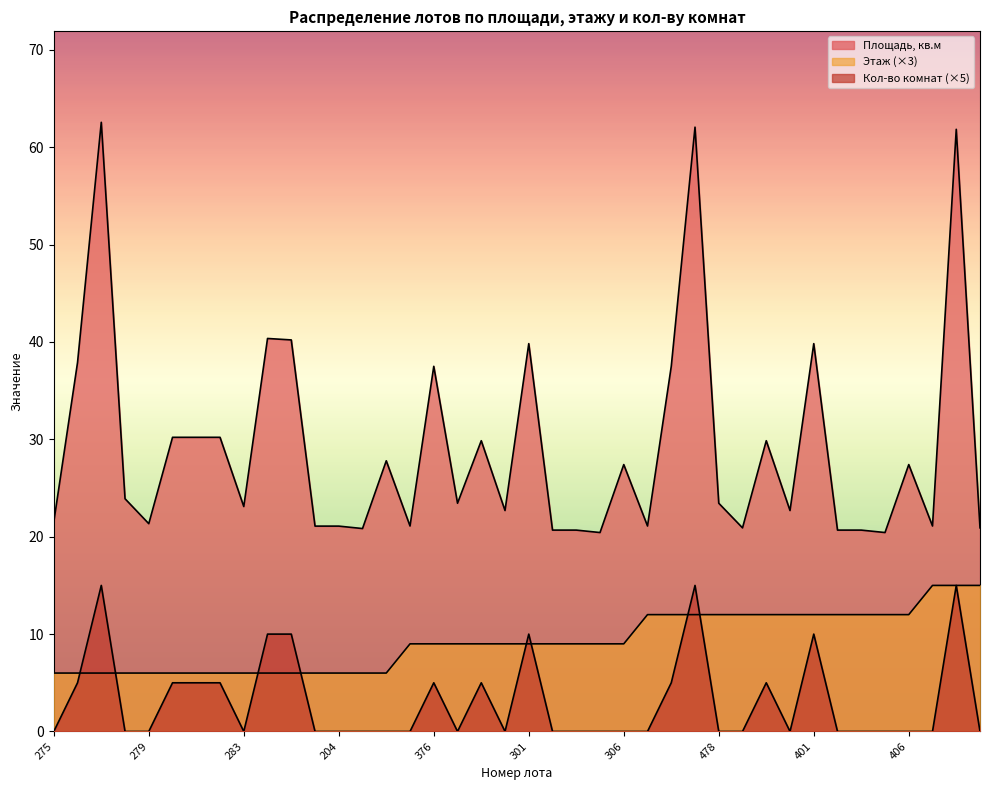

How many values in the Площадь, кв.м series exceed 23?

22